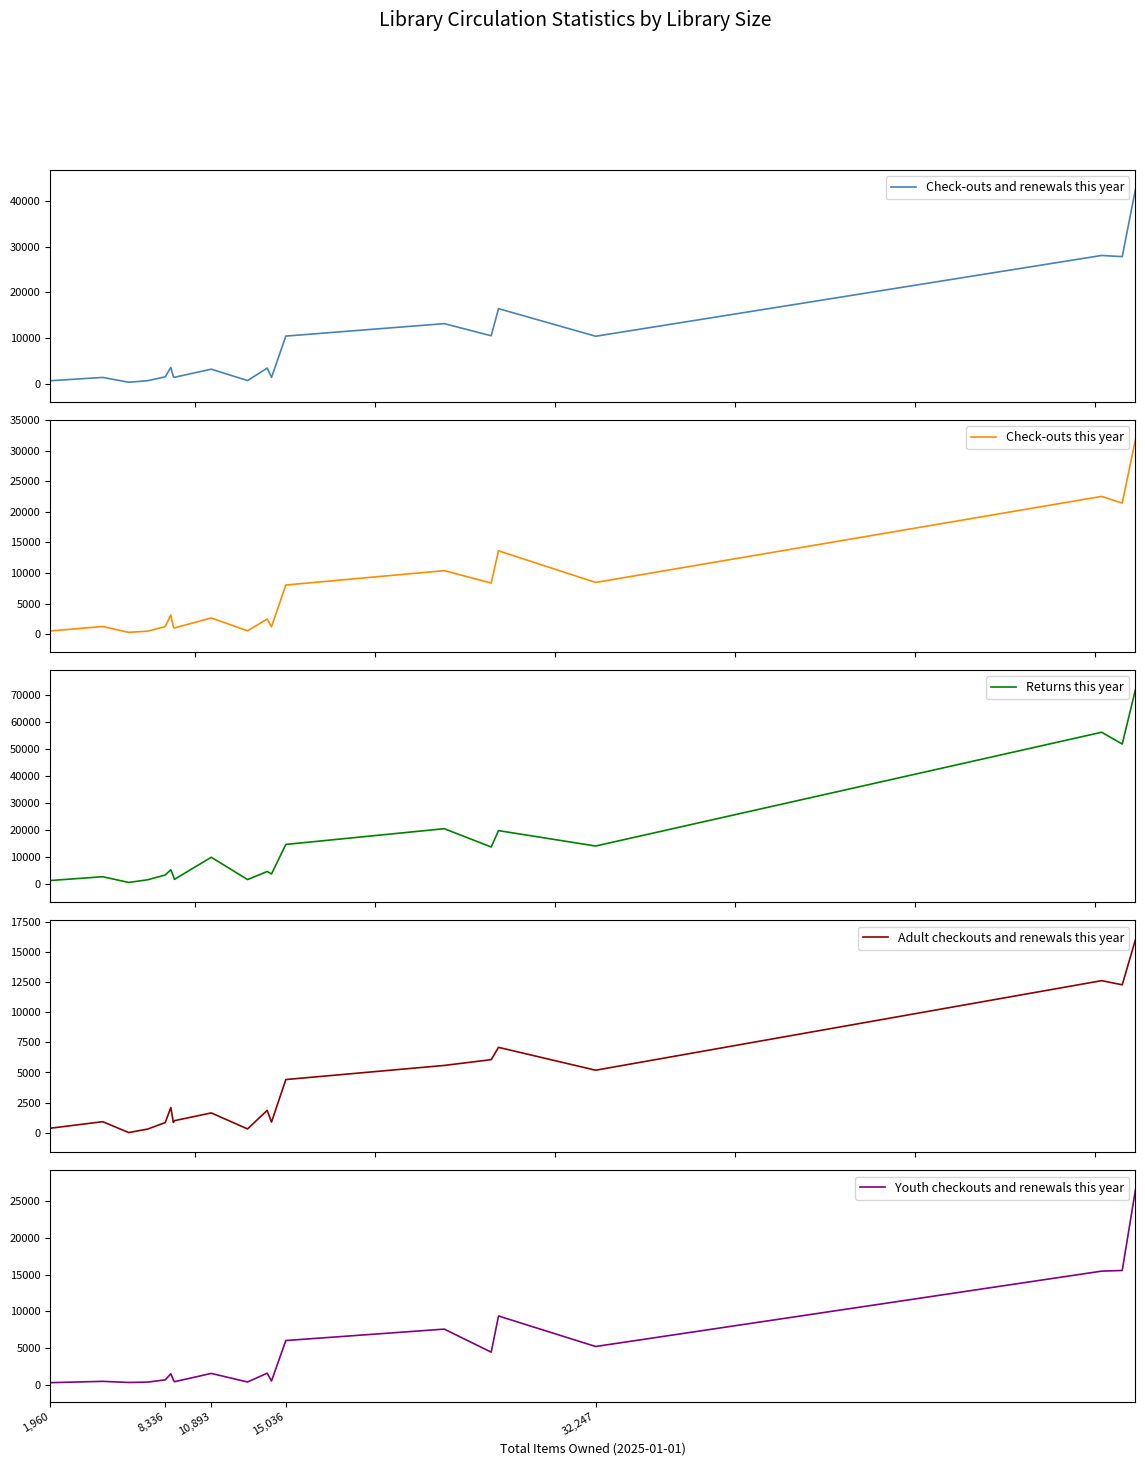

What are all the series names shown in the legend?

Check-outs and renewals this year, Check-outs this year, Returns this year, Adult checkouts and renewals this year, Youth checkouts and renewals this year